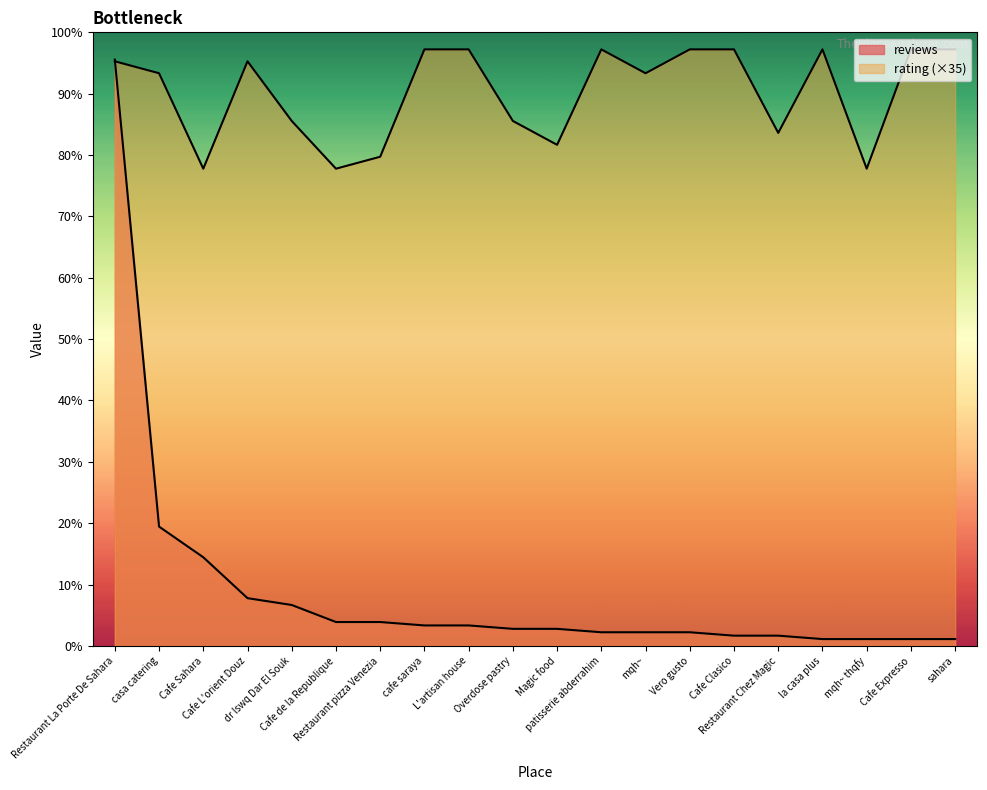

Reading left to right, list all the values displayed in this chart.

reviews: Restaurant La Porte De Sahara=172.0	casa catering=35.0	Cafe Sahara=26.0	Cafe L'orient Douz=14.0	dr lswq Dar El Souk=12.0	Cafe de la Republique=7.0	Restaurant pizza Venezia=7.0	cafe saraya=6.0	L'artisan house=6.0	Overdose pastry=5.0	Magic food=5.0	patisserie abderrahim=4.0	mqh~=4.0	Vero gusto=4.0	Cafe Clasico=3.0	Restaurant Chez Magic=3.0	la casa plus=2.0	mqh~ thqfy=2.0	Cafe Expresso=2.0	sahara=2.0
rating: Restaurant La Porte De Sahara=171.5	casa catering=168.0	Cafe Sahara=140.0	Cafe L'orient Douz=171.5	dr lswq Dar El Souk=154.0	Cafe de la Republique=140.0	Restaurant pizza Venezia=143.5	cafe saraya=175.0	L'artisan house=175.0	Overdose pastry=154.0	Magic food=147.0	patisserie abderrahim=175.0	mqh~=168.0	Vero gusto=175.0	Cafe Clasico=175.0	Restaurant Chez Magic=150.5	la casa plus=175.0	mqh~ thqfy=140.0	Cafe Expresso=175.0	sahara=175.0